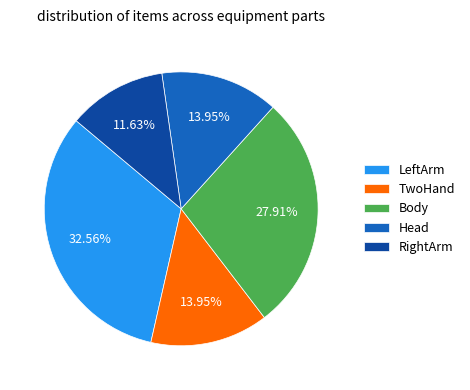

What is the largest slice in the pie chart?

LeftArm